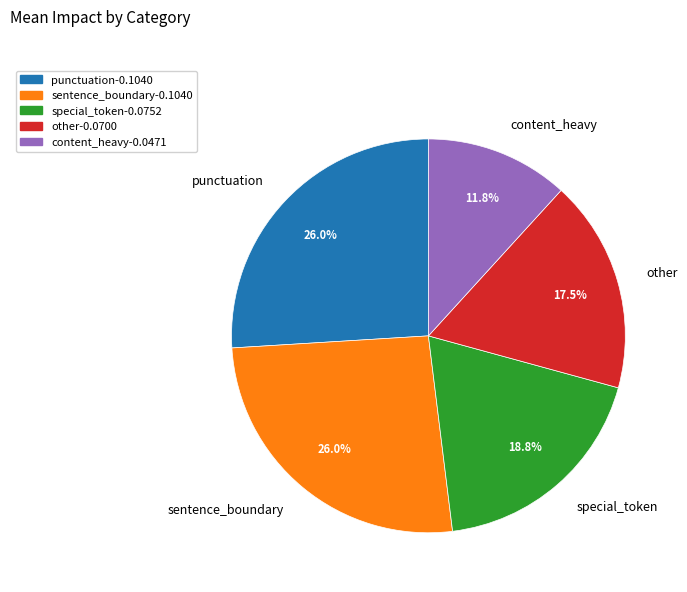

To the nearest percent, what is the combined percentage of punctuation and content_heavy?

38%